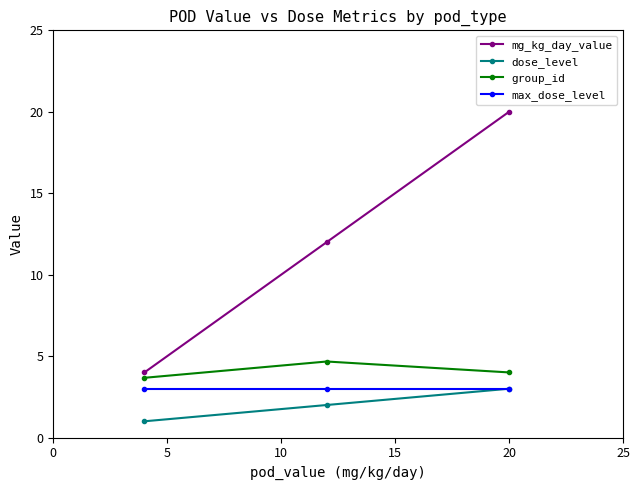

Count the number of data series in this chart.

4